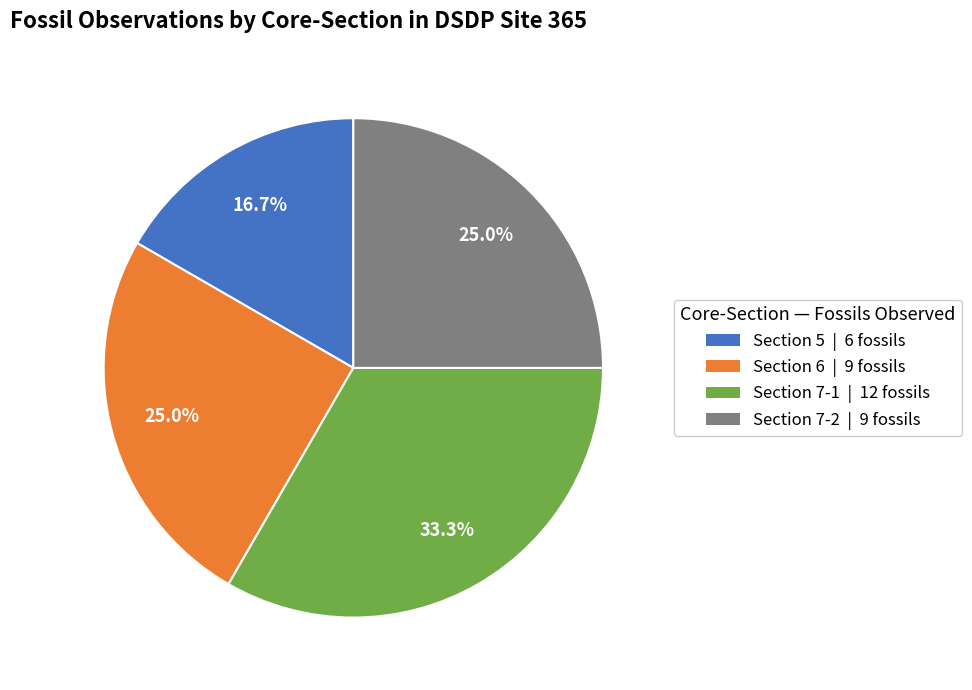

Is there any slice that represents more than half of the pie?

No